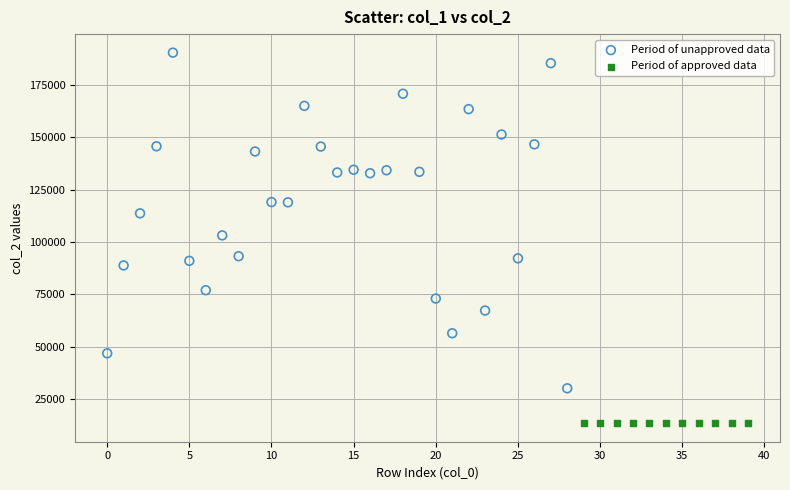

Which series reaches the minimum Y coordinate?

Period of approved data